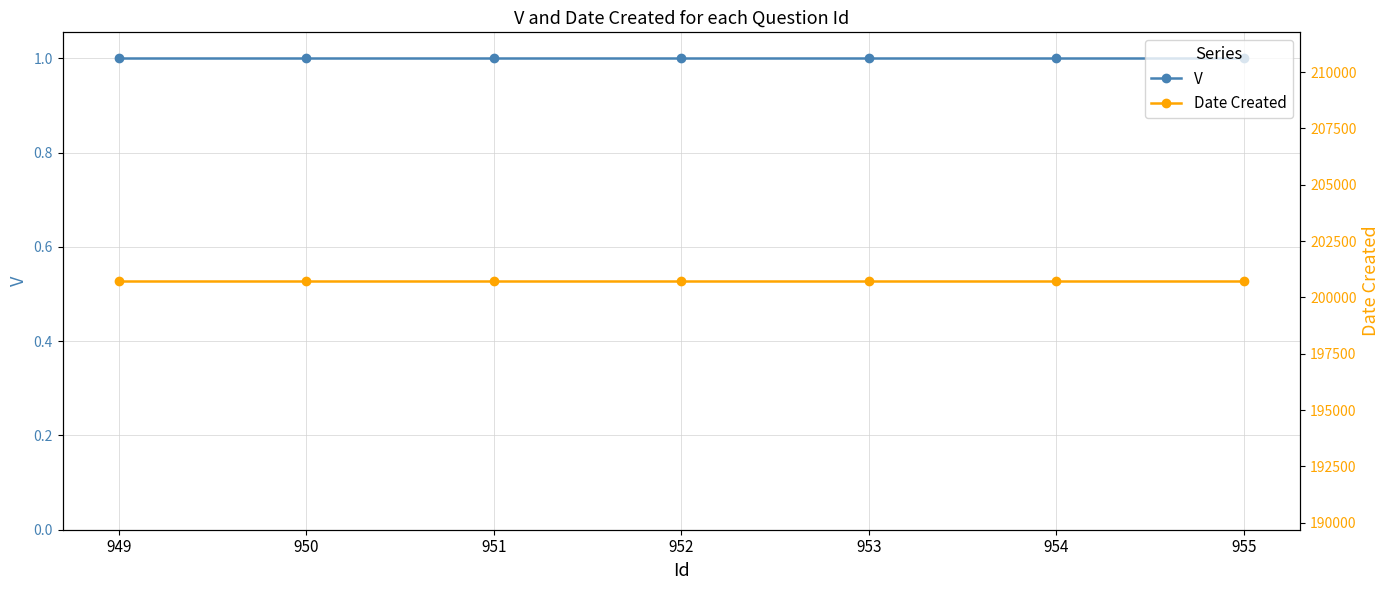

At which category is the sum across all series the highest?

949